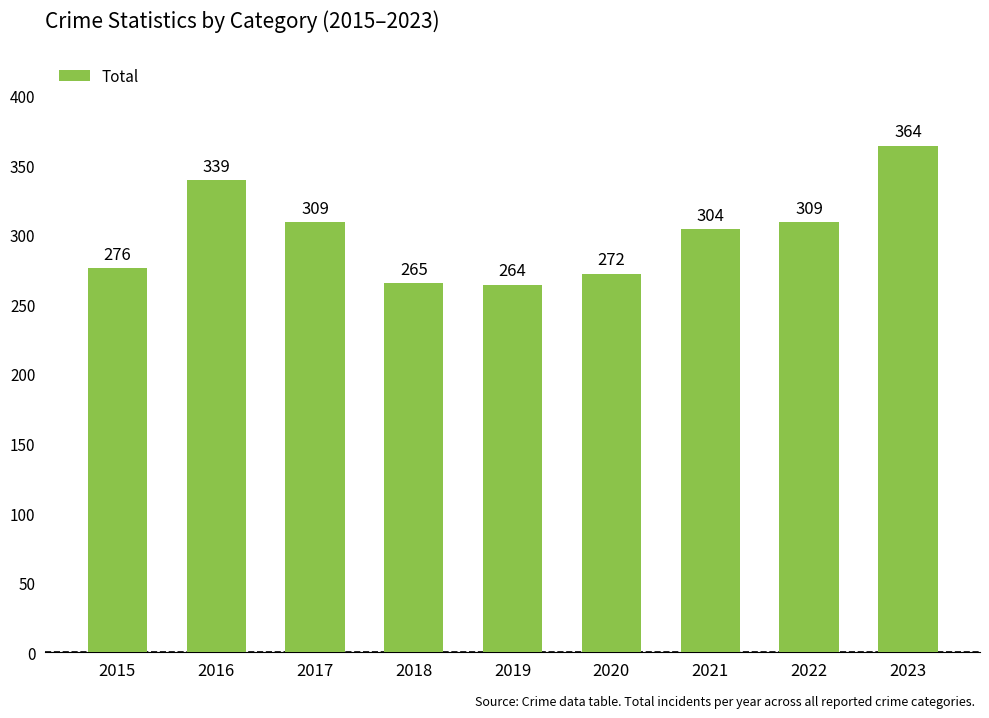

Reading left to right, extract all data points from this chart.

2015=276	2016=339	2017=309	2018=265	2019=264	2020=272	2021=304	2022=309	2023=364